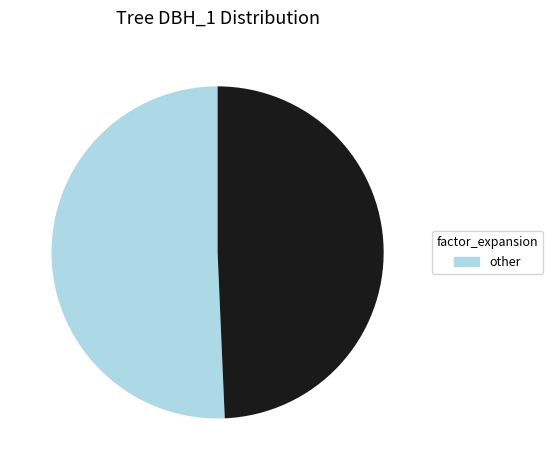

Is there any slice that represents more than half of the pie?

Yes